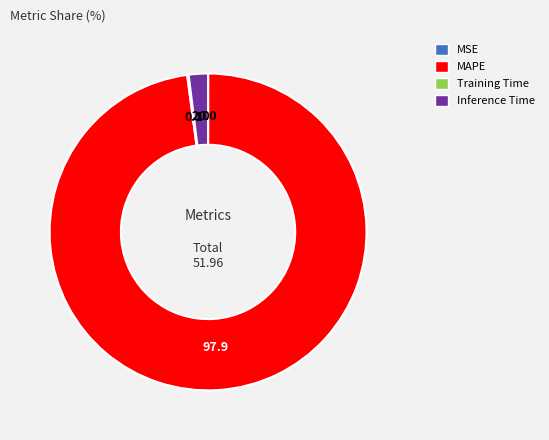

Is the sum of MAPE and Inference Time greater than half?

Yes